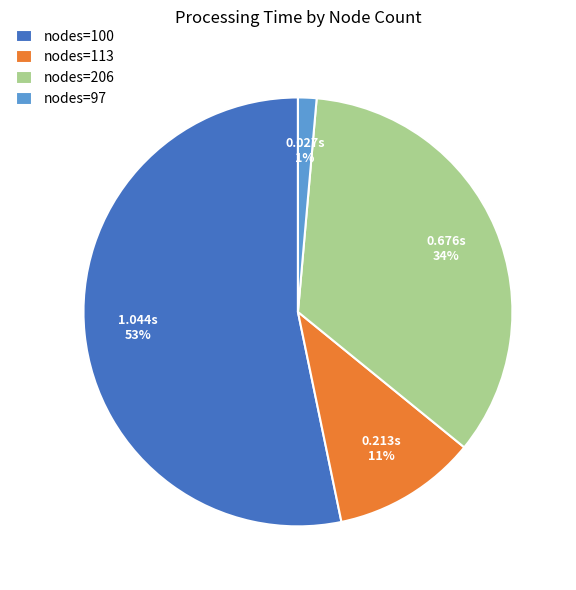

Is the sum of nodes=100 and nodes=113 greater than half?

Yes